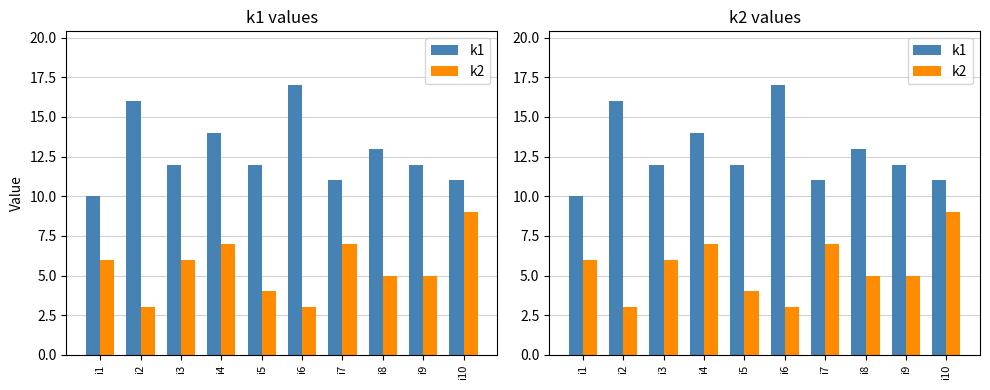

Rank the series by their maximum value, from highest to lowest.

k1, k2